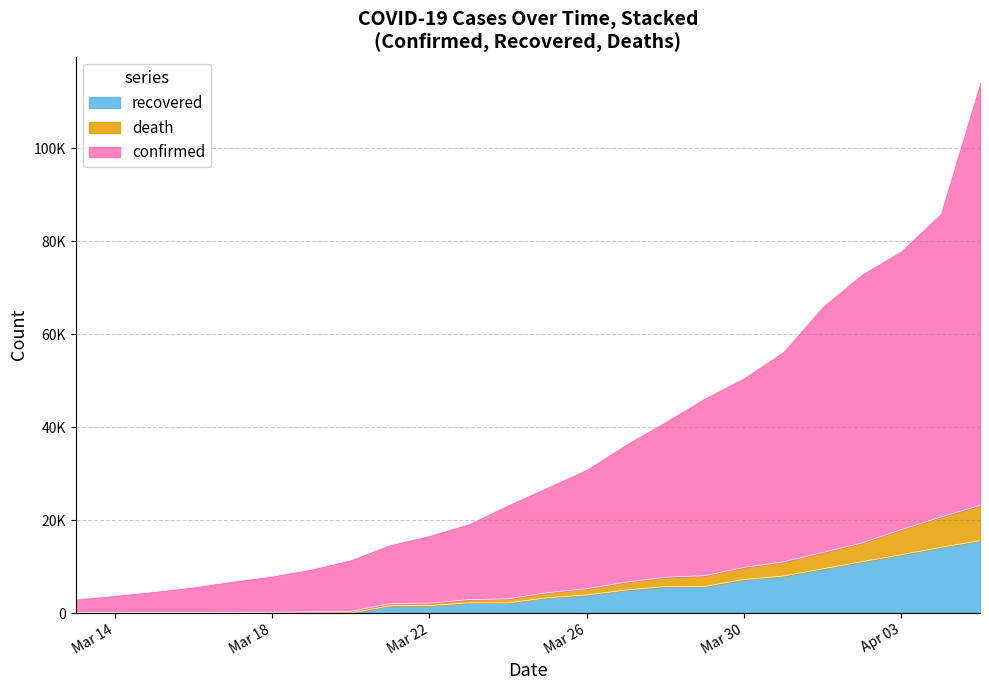

Does the chart display data point markers on the line(s)?

No